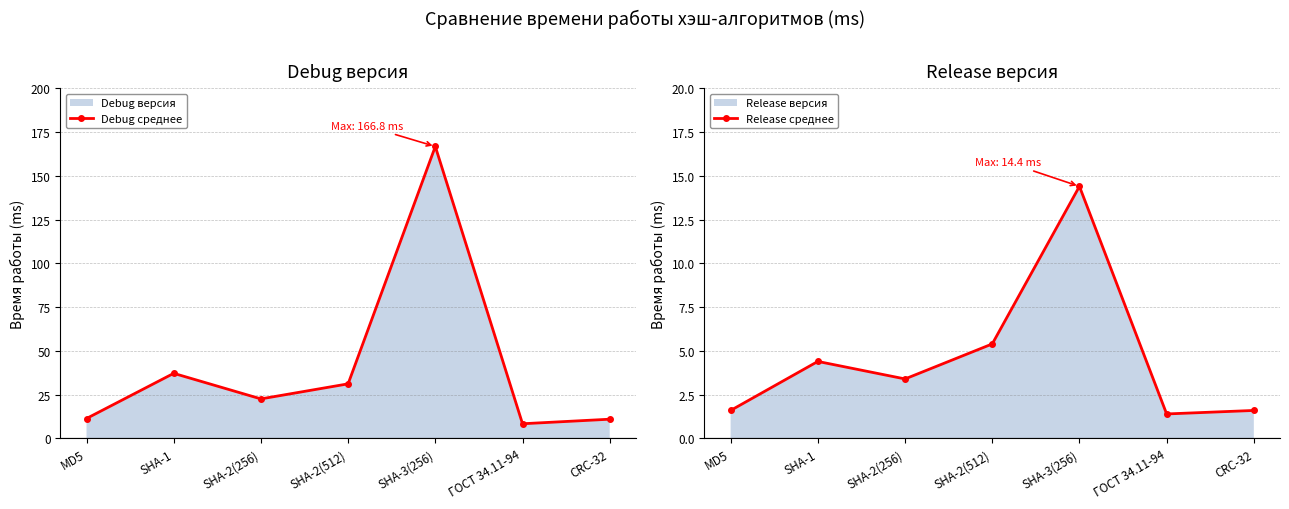

List the series in order of their overall mean, highest first.

Debug среднее, Release среднее